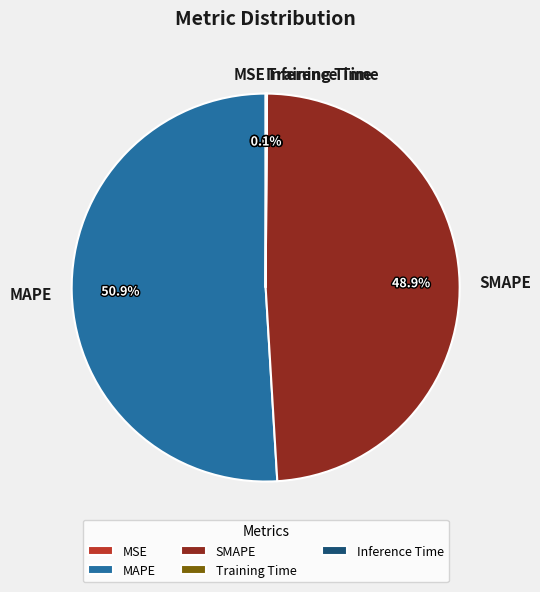

What is the largest slice in the pie chart?

MAPE